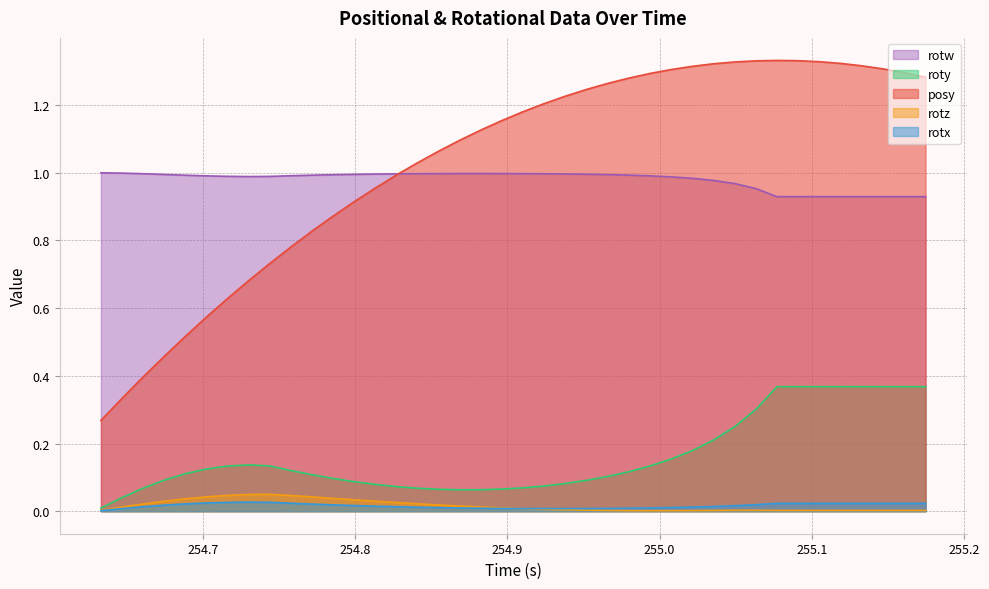

Which series has the widest spread of values?

posy